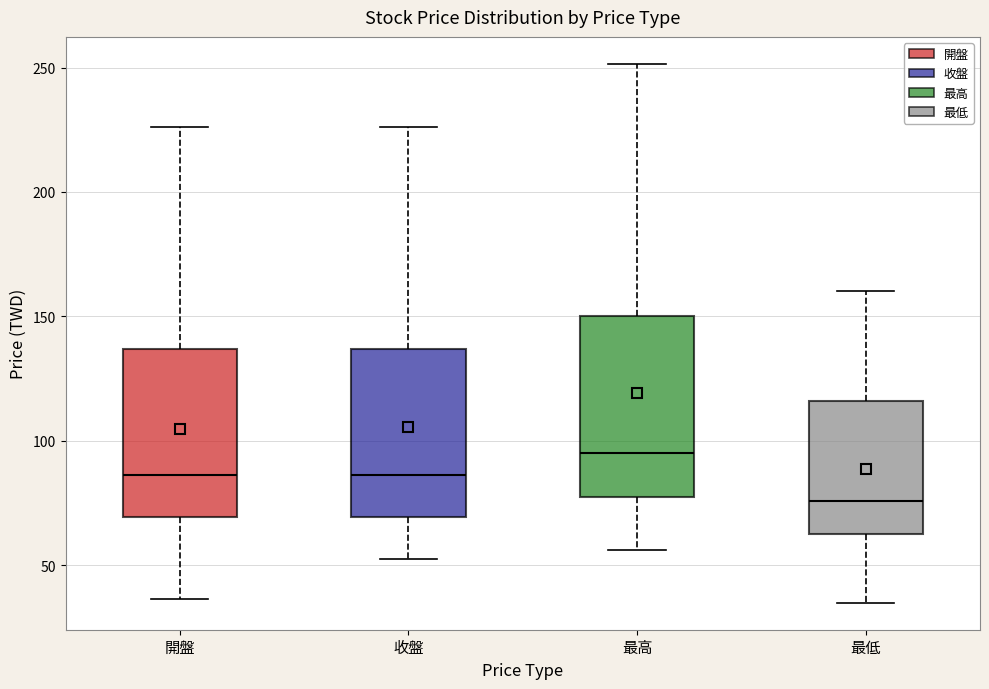

Reading left to right, transcribe this box plot: for each box, give where its median line is, the range the box spans, and where its two whiskers end, as read against the y-axis. The values are not printed on the chart, so give them approximately, as read against the axis.

開盤: median 85, box 70 to 135, whiskers 35 to 225
收盤: median 85, box 70 to 135, whiskers 50 to 225
最高: median 95, box 80 to 150, whiskers 55 to 250
最低: median 75, box 65 to 115, whiskers 35 to 160